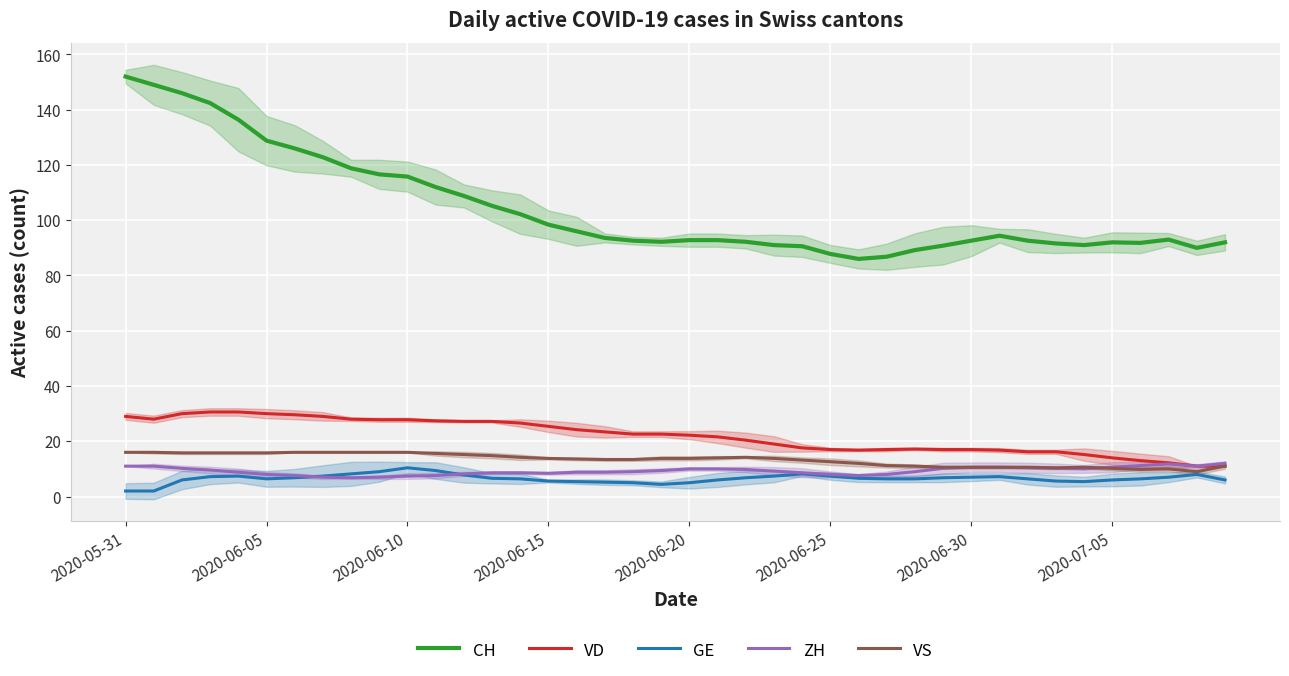

True or false: ZH and CH cross at least once.

False